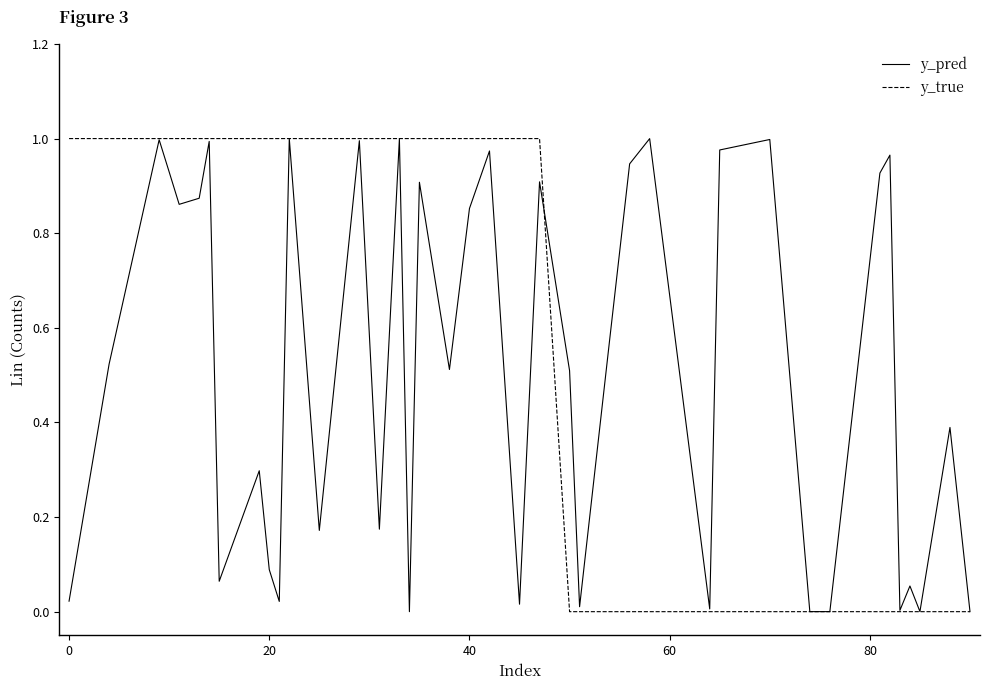

Rank the series by their average value, from lowest to highest.

y_pred, y_true